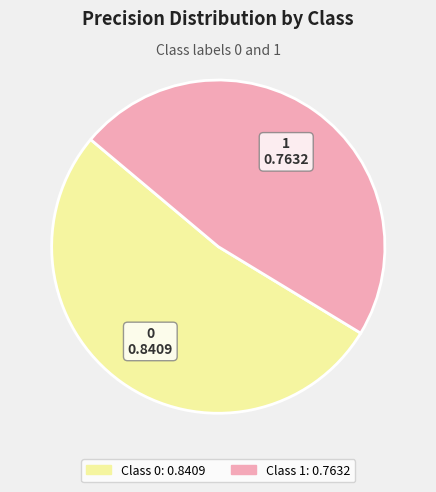

Is there a majority slice in this chart?

Yes